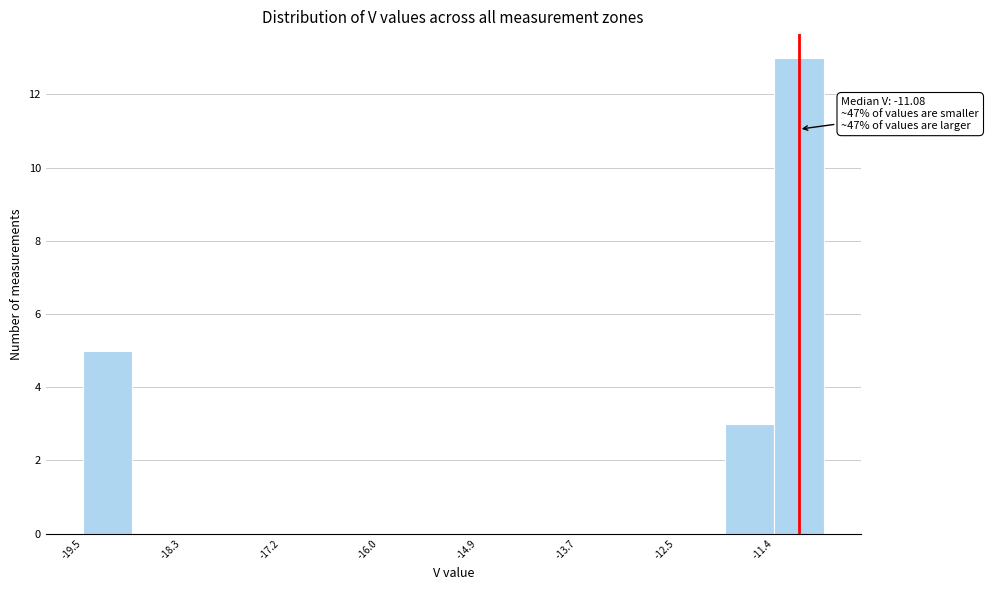

Around what value on the x-axis is the tallest bar? Give the approximate position of its centre, as read against the axis.

-11.0